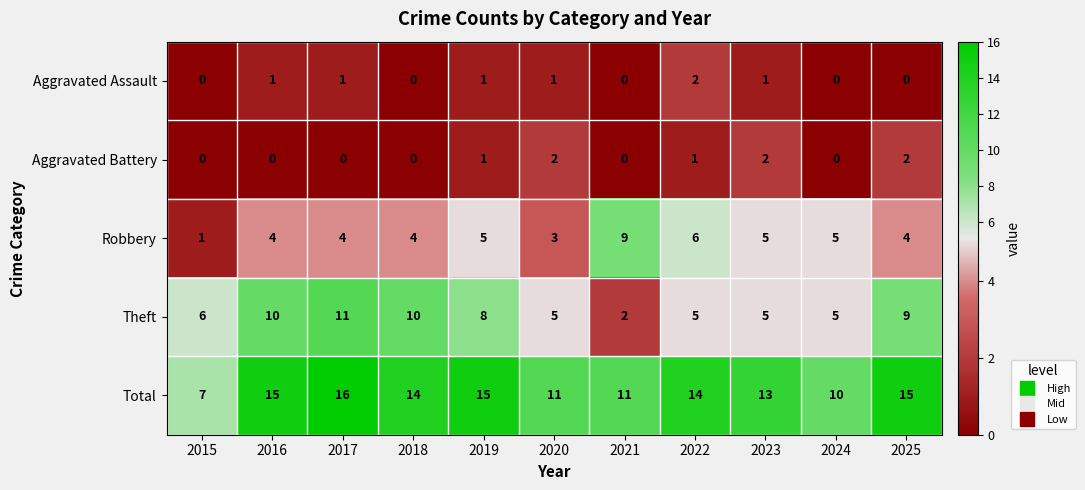

Is it true that Theft equals 15 at 2016?

False